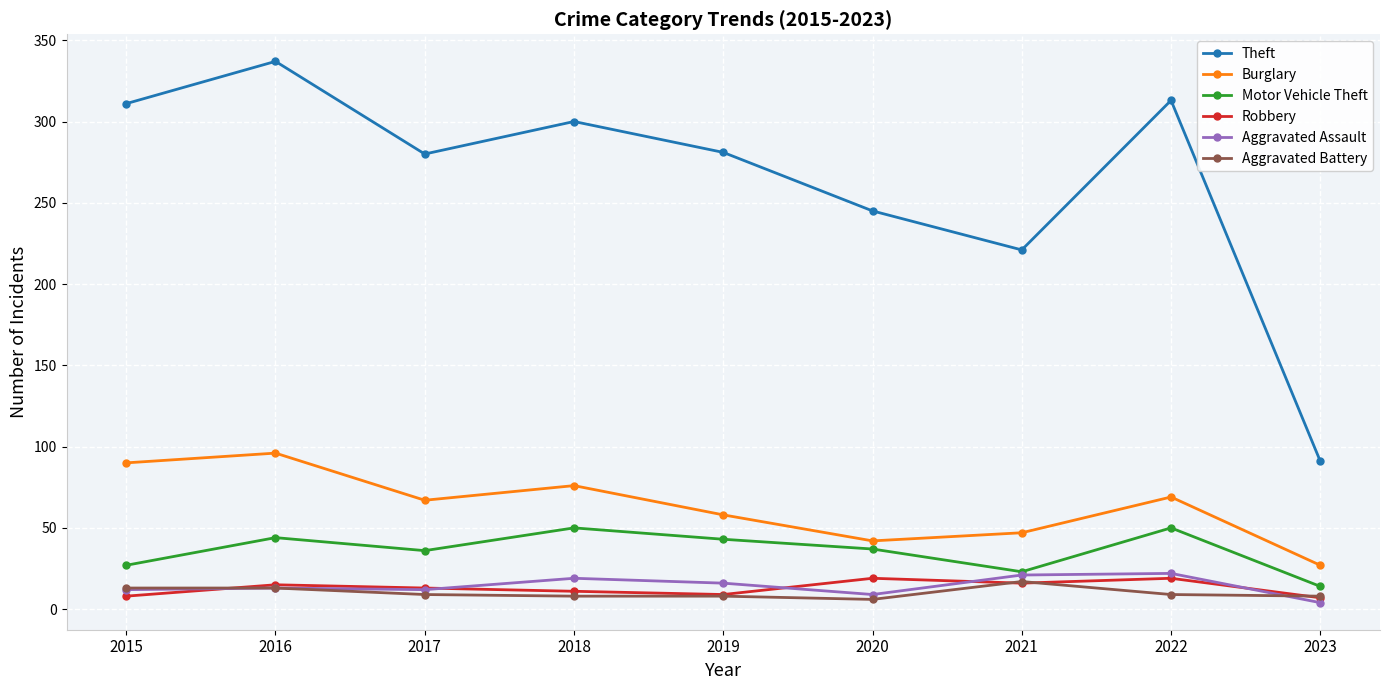

At how many categories does at least one series exceed 44?

9